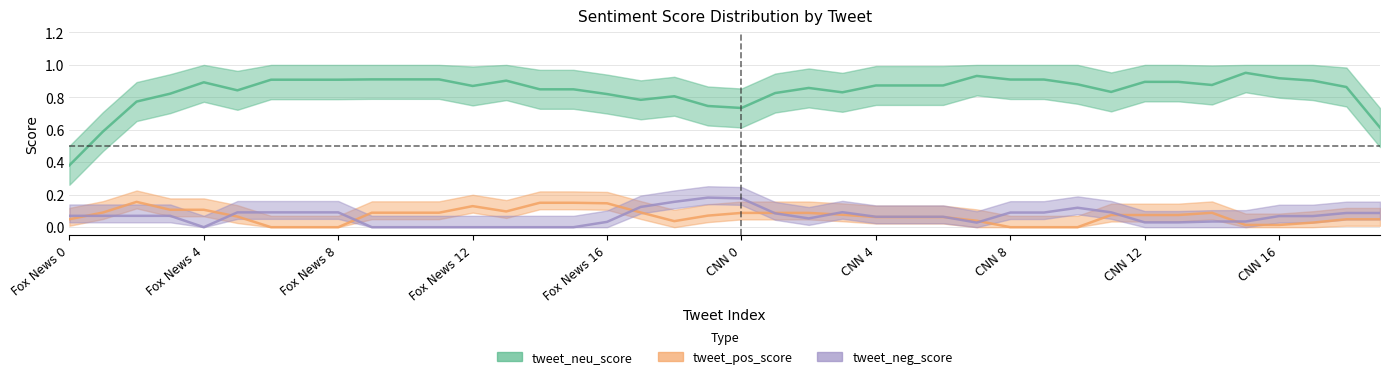

Rank the series at CNN 7 from highest to lowest value.

tweet_neu_score, tweet_pos_score, tweet_neg_score